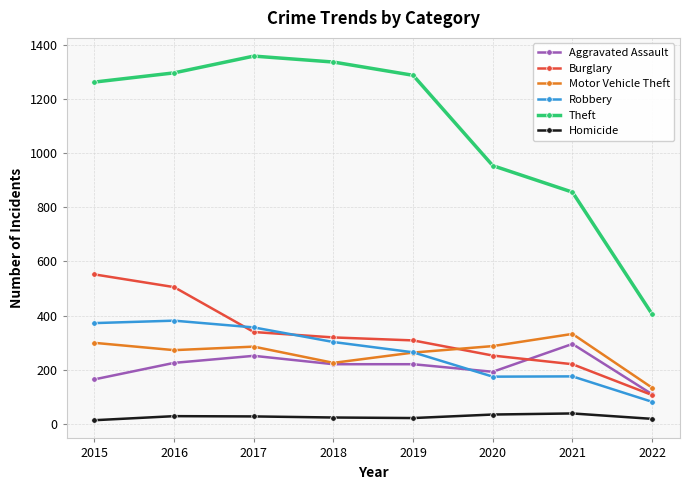

True or false: Theft and Aggravated Assault intersect in this chart.

False